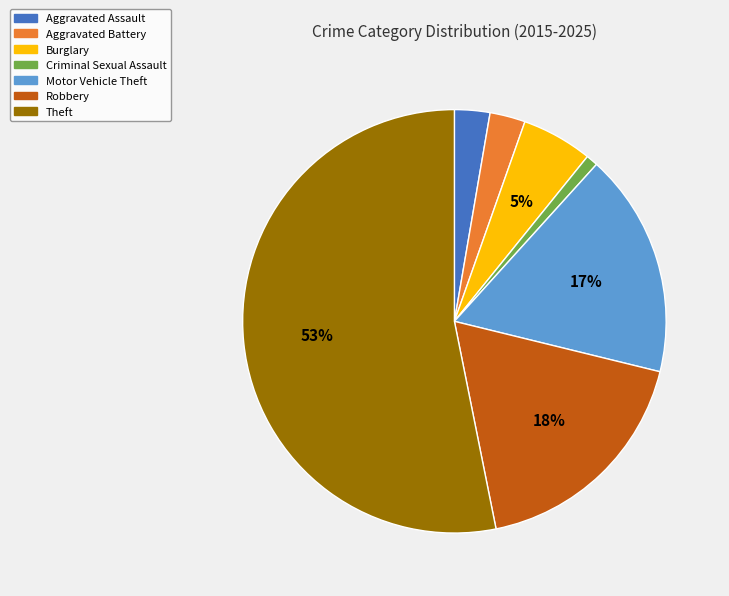

Which category has the biggest portion of the pie?

Theft